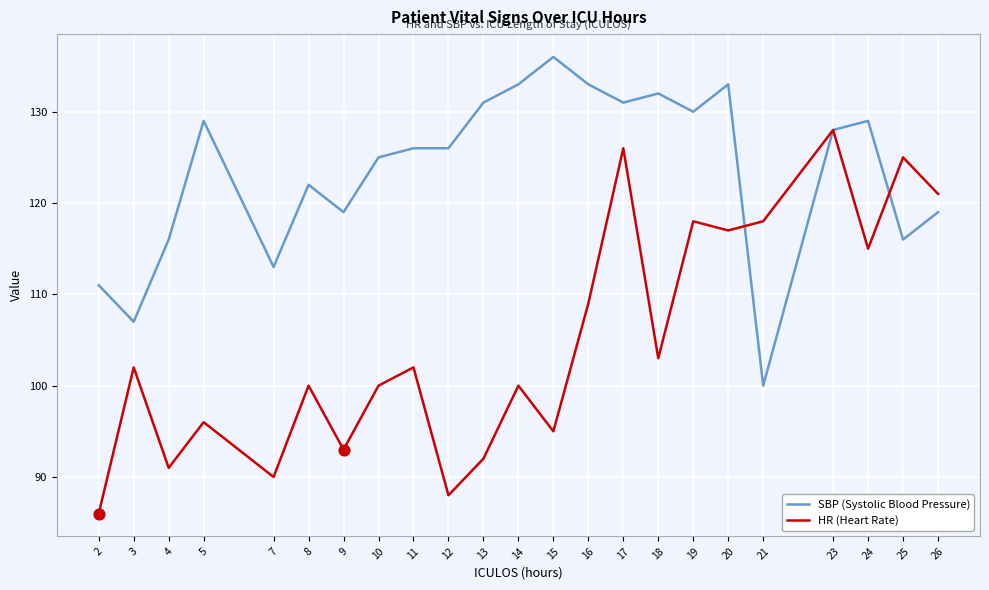

What are all the series names shown in the legend?

SBP (Systolic Blood Pressure), HR (Heart Rate)